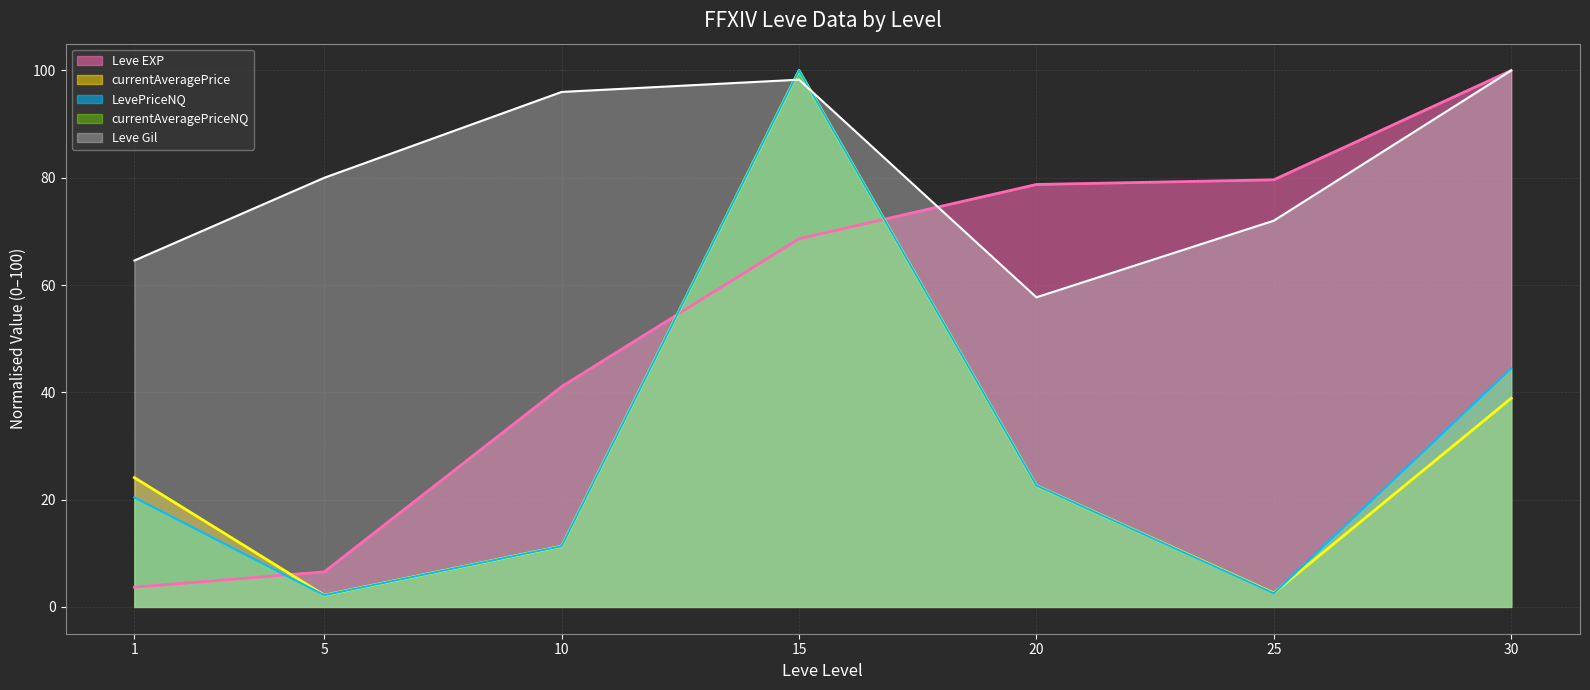

The Leve EXP series shows 103.1 at 15. True or false?

False